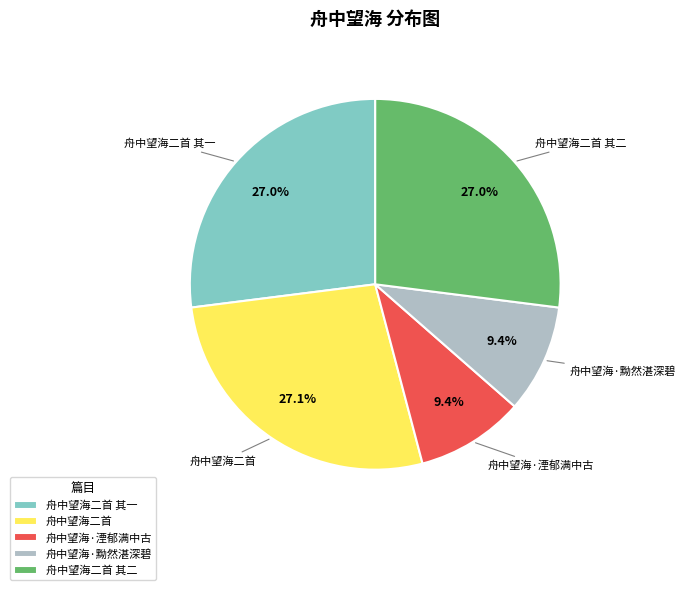

How many slices are in this pie chart?

5